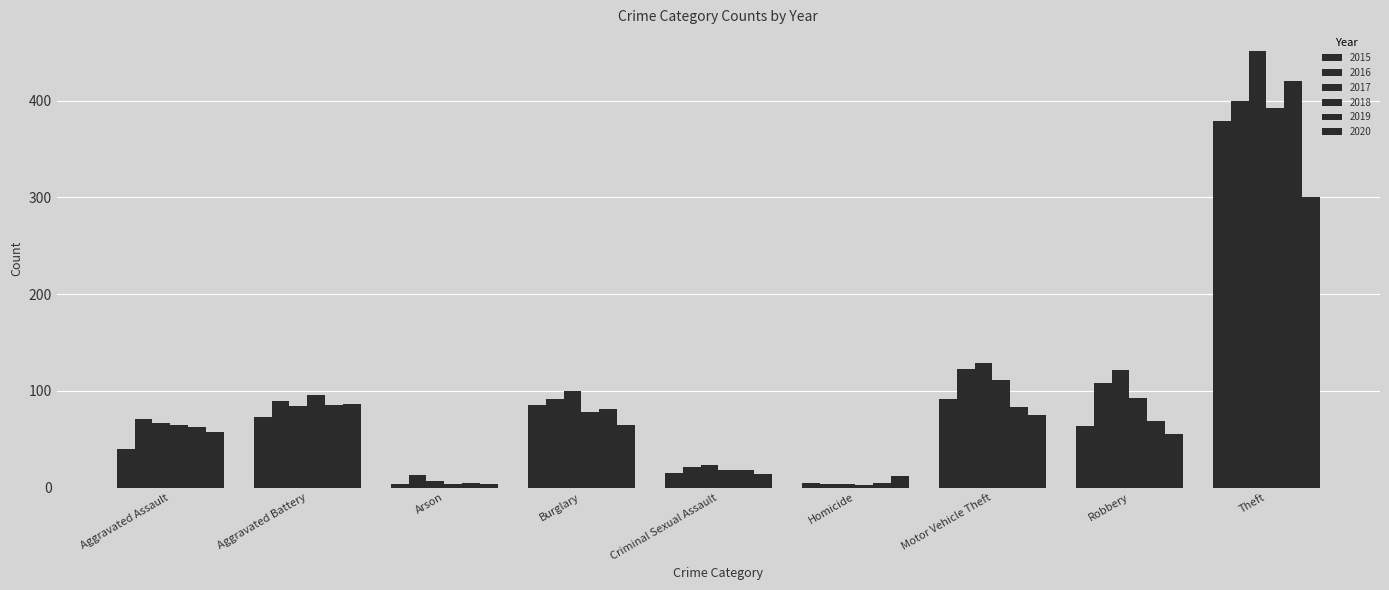

At which label does 2019 reach its minimum?

Arson